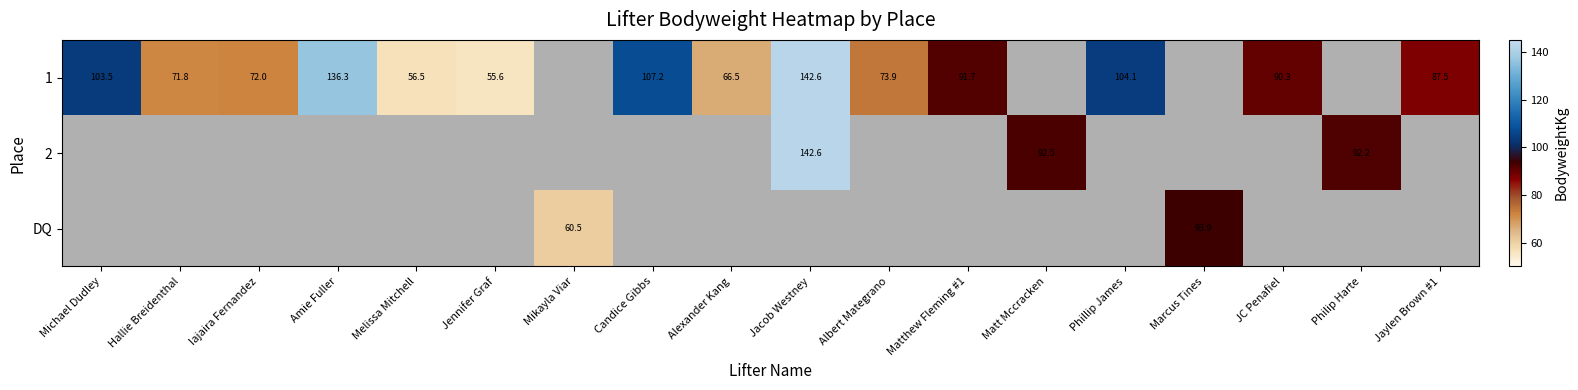

Which has a higher value, Alexander Kang or Jennifer Graf?

Alexander Kang